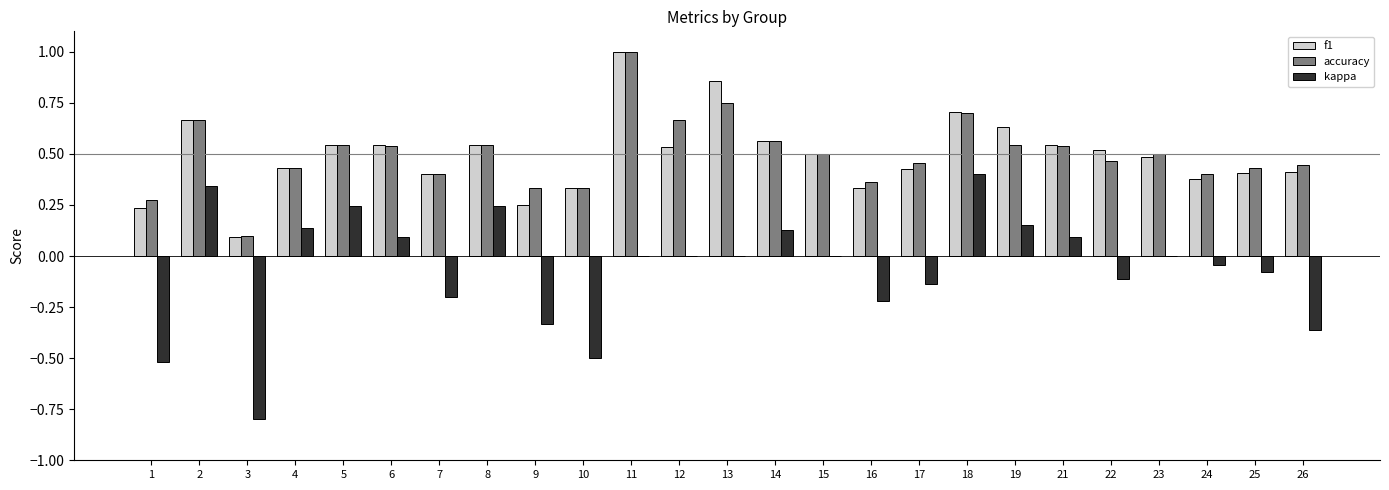

How many categories are shown in the chart?

25